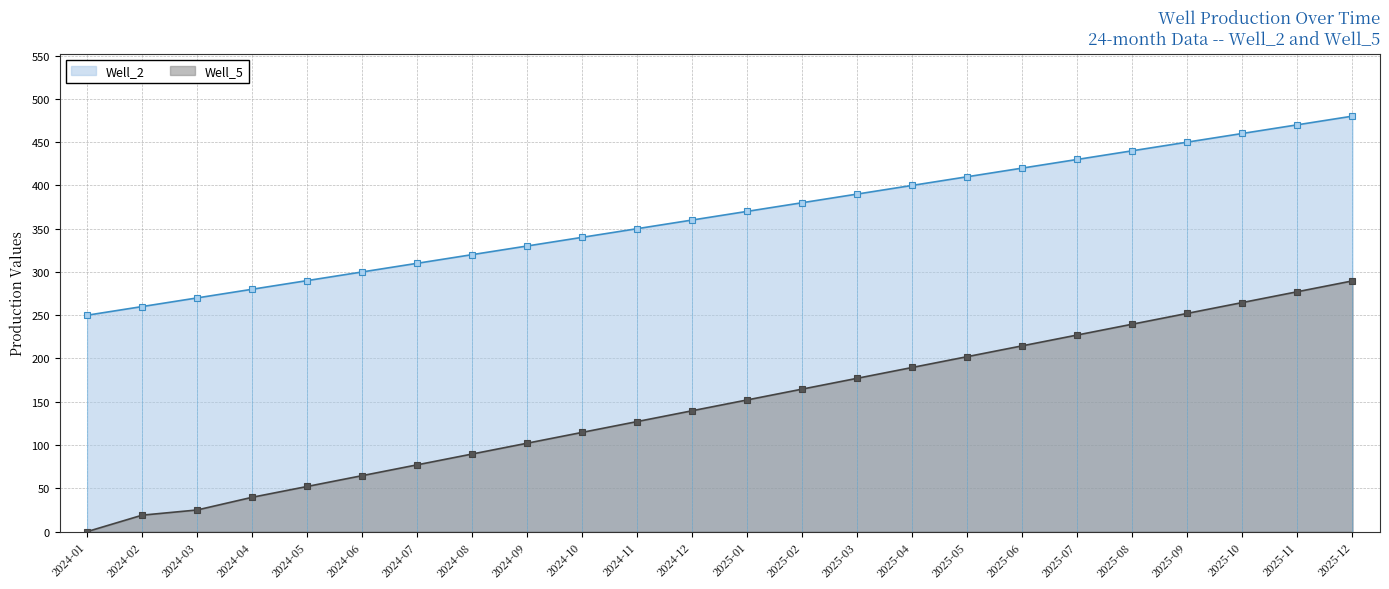

The value of Well_2 at 2024-02 is 260.0. True or false?

True